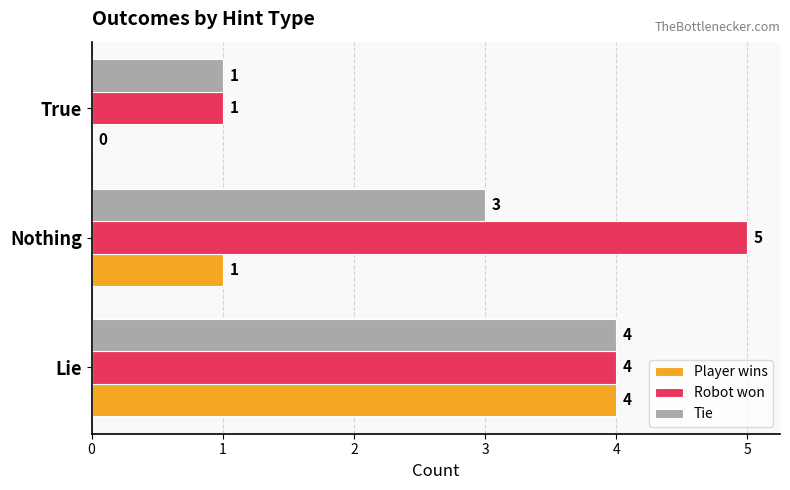

Which label corresponds to the largest value in the chart?

Nothing